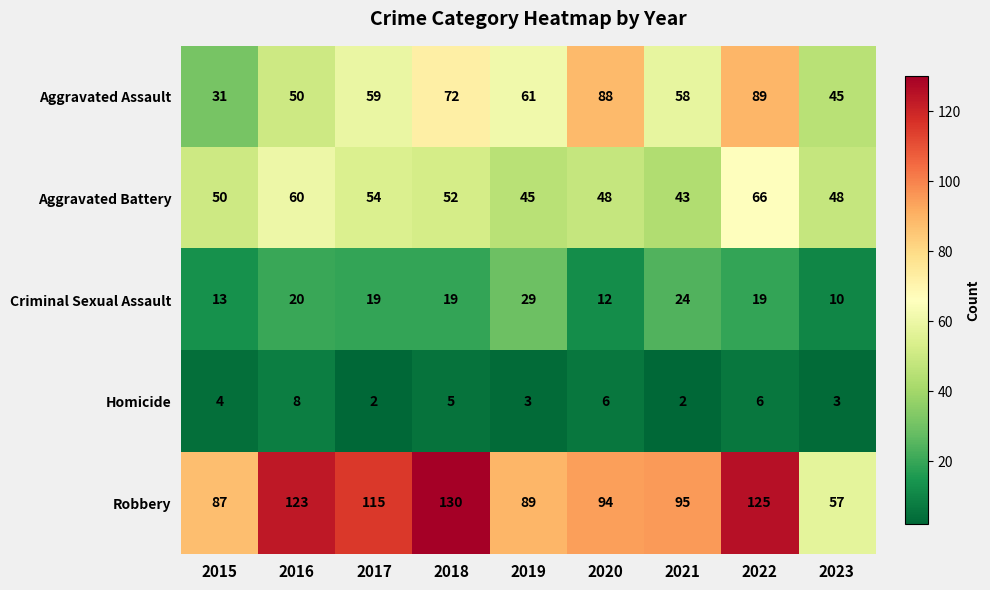

At 2022, list the series in order from smallest to largest.

Homicide, Criminal Sexual Assault, Aggravated Battery, Aggravated Assault, Robbery